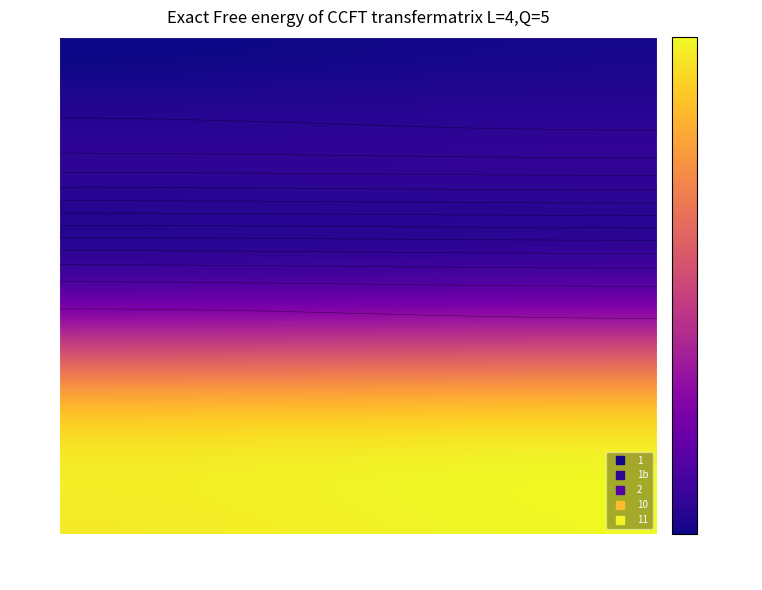

What is the total value across all series at col_2?

624.2